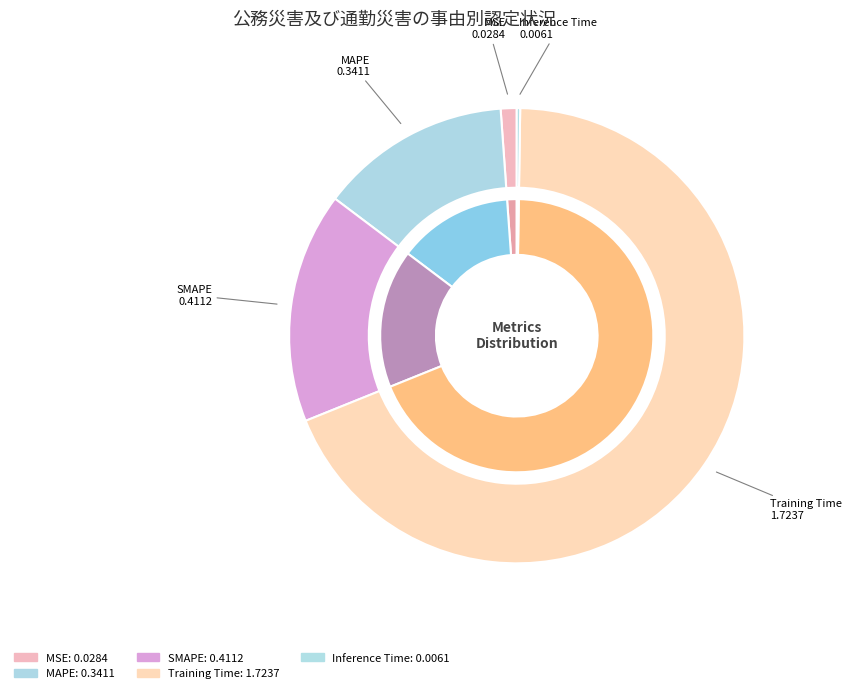

What is the change in value from MAPE to Training Time?

+1.4